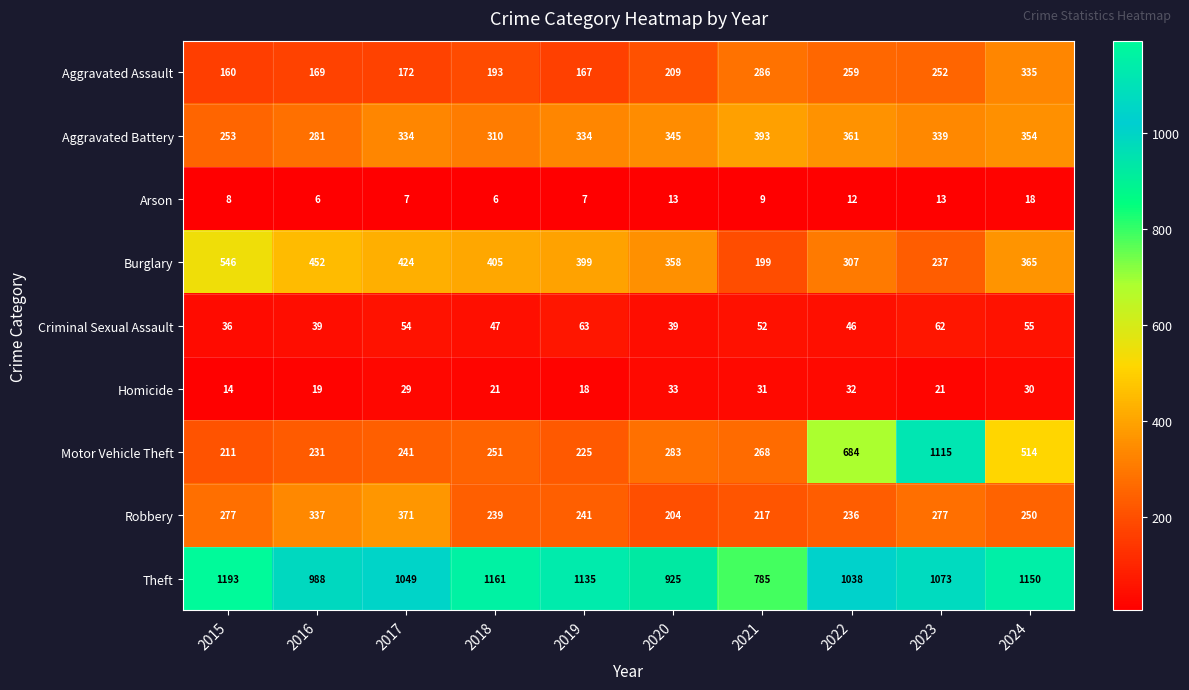

What is the sum of all Motor Vehicle Theft values?

4023